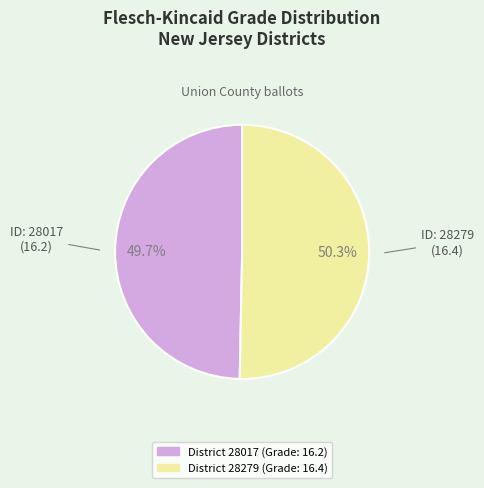

Does any single category account for the majority?

Yes